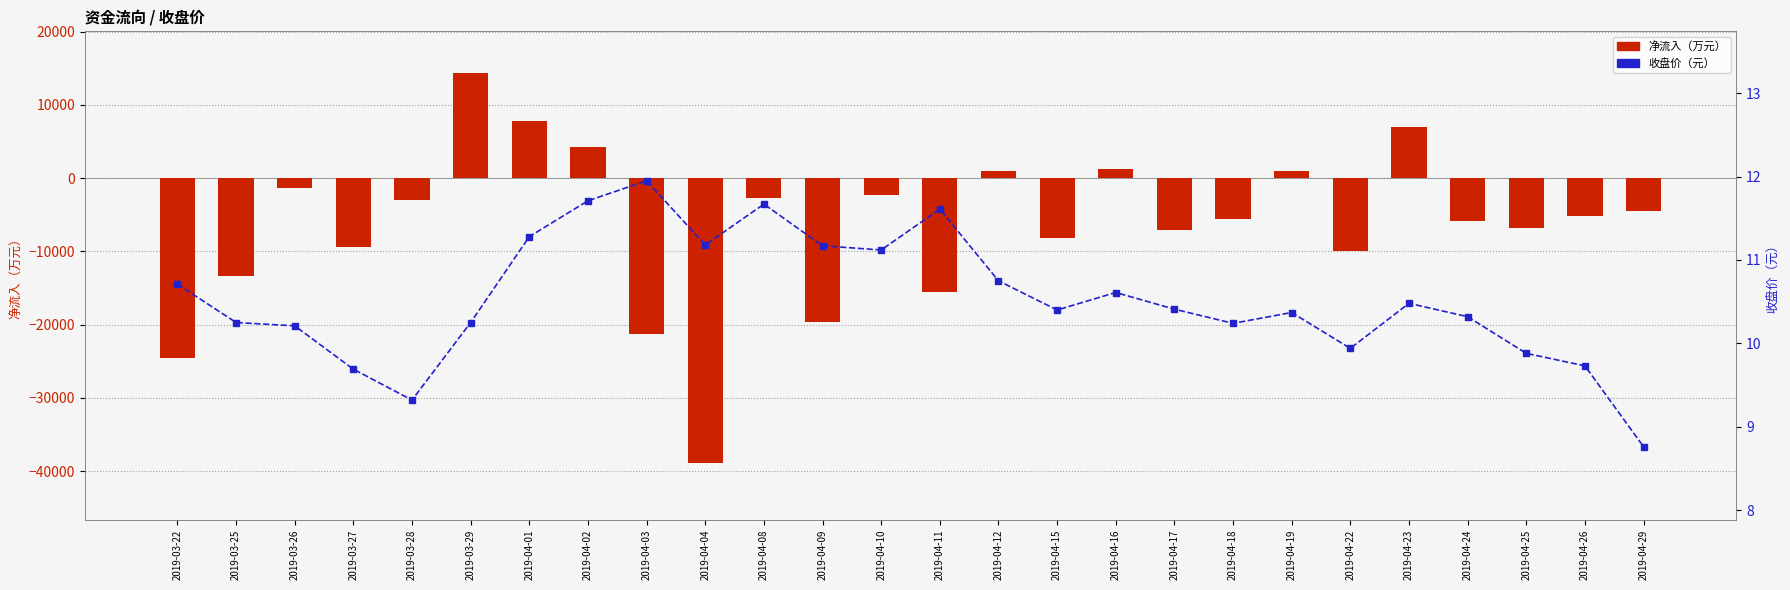

What is the difference between the second highest and minimum values in the 净流入（万元） series?

46638.8